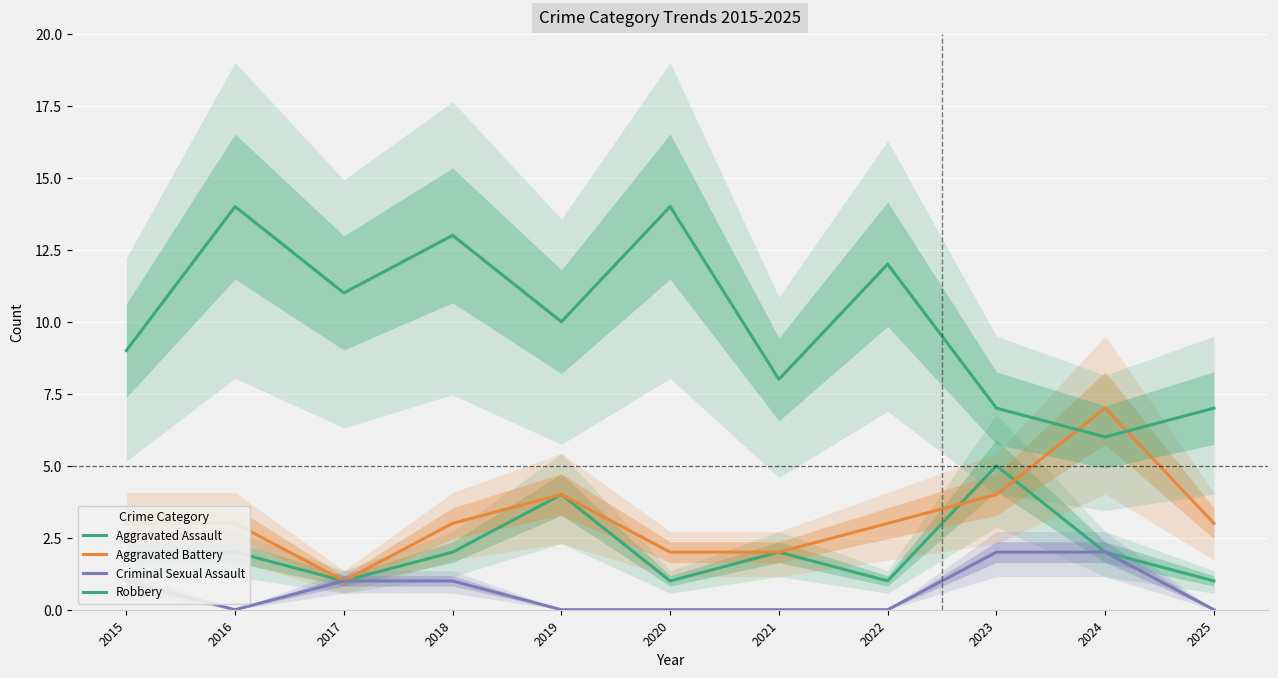

What is the difference between the maximum and minimum values in the Robbery series?

8